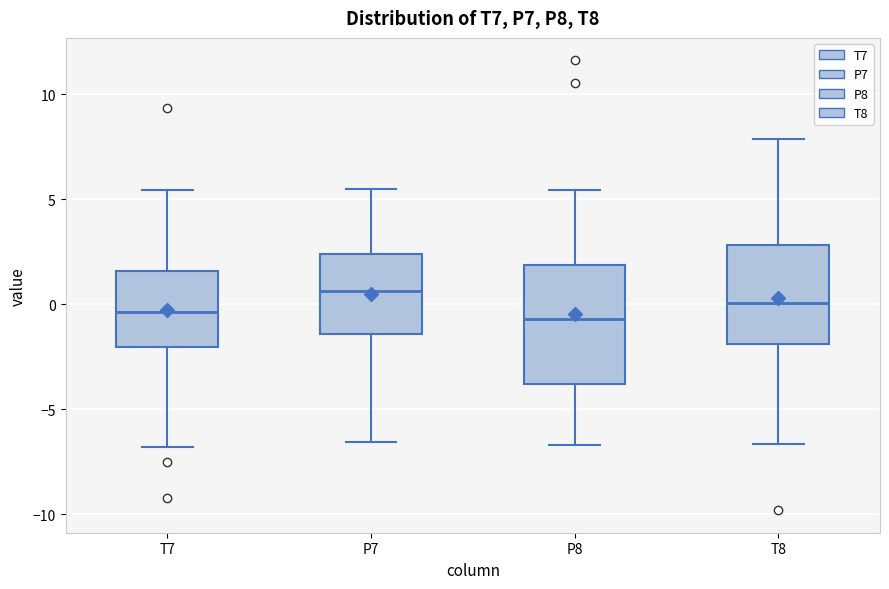

Which box is the tallest, from its lower edge to its upper edge?

P8